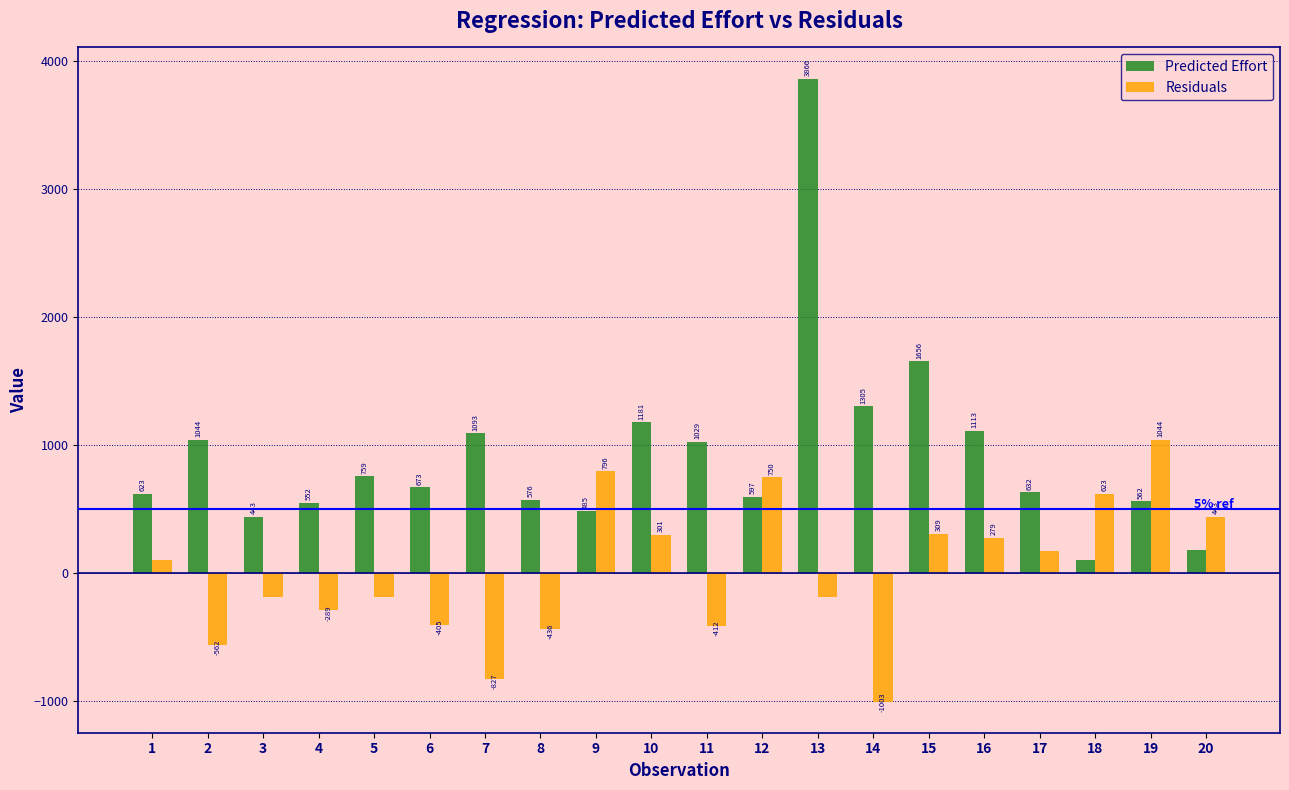

Which series changed the most between 8 and 9?

Residuals